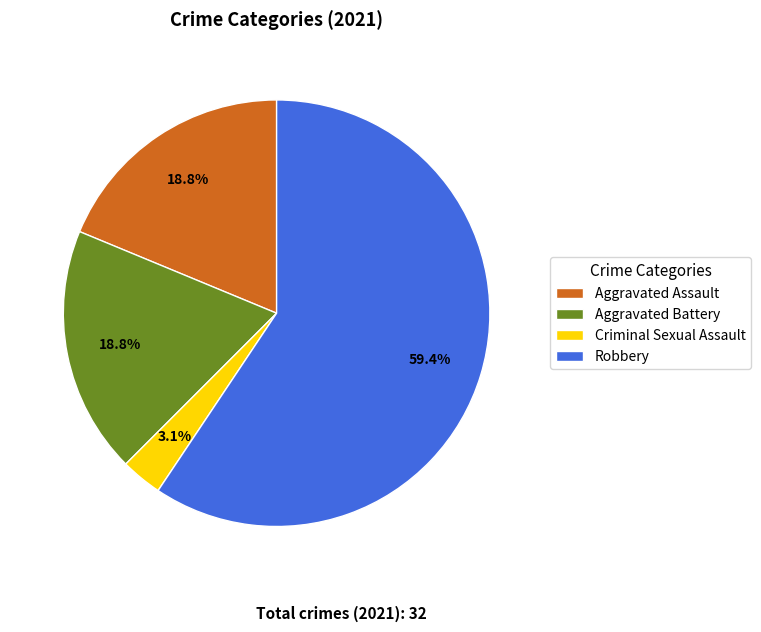

What is the total percentage of Aggravated Assault and Criminal Sexual Assault?

21.9%